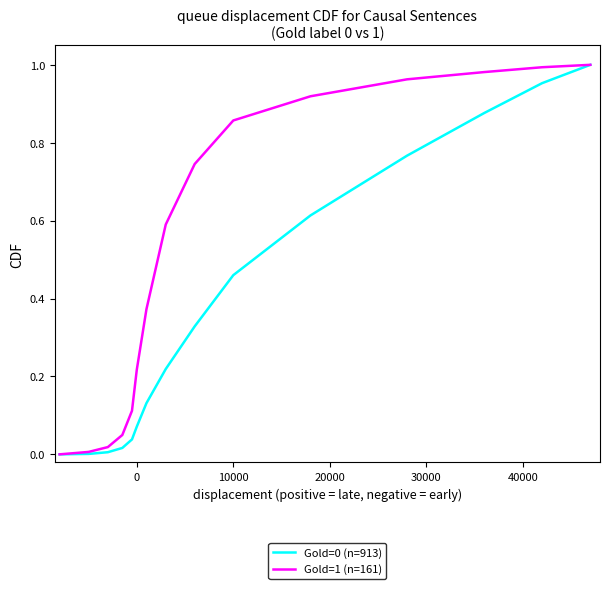

Does the chart have visible grid lines?

No